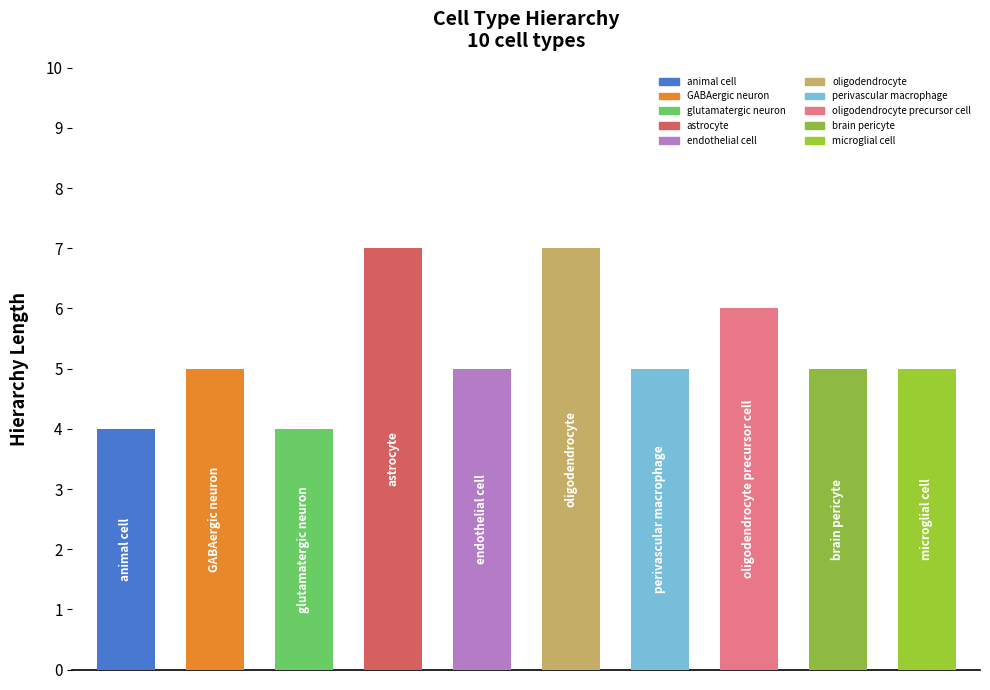

Reading left to right, extract all data points from this chart.

4	5	4	7	5	7	5	6	5	5